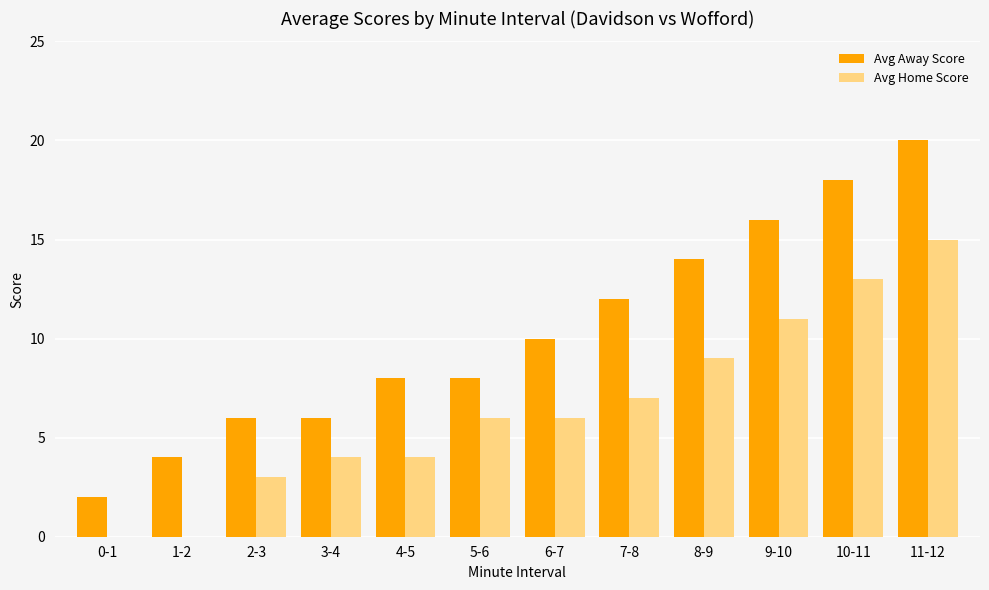

Reading left to right, list all the values displayed in this chart.

Avg Away Score: 2	4	6	6	8	8	10	12	14	16	18	20
Avg Home Score: 0	0	3	4	4	6	6	7	9	11	13	15